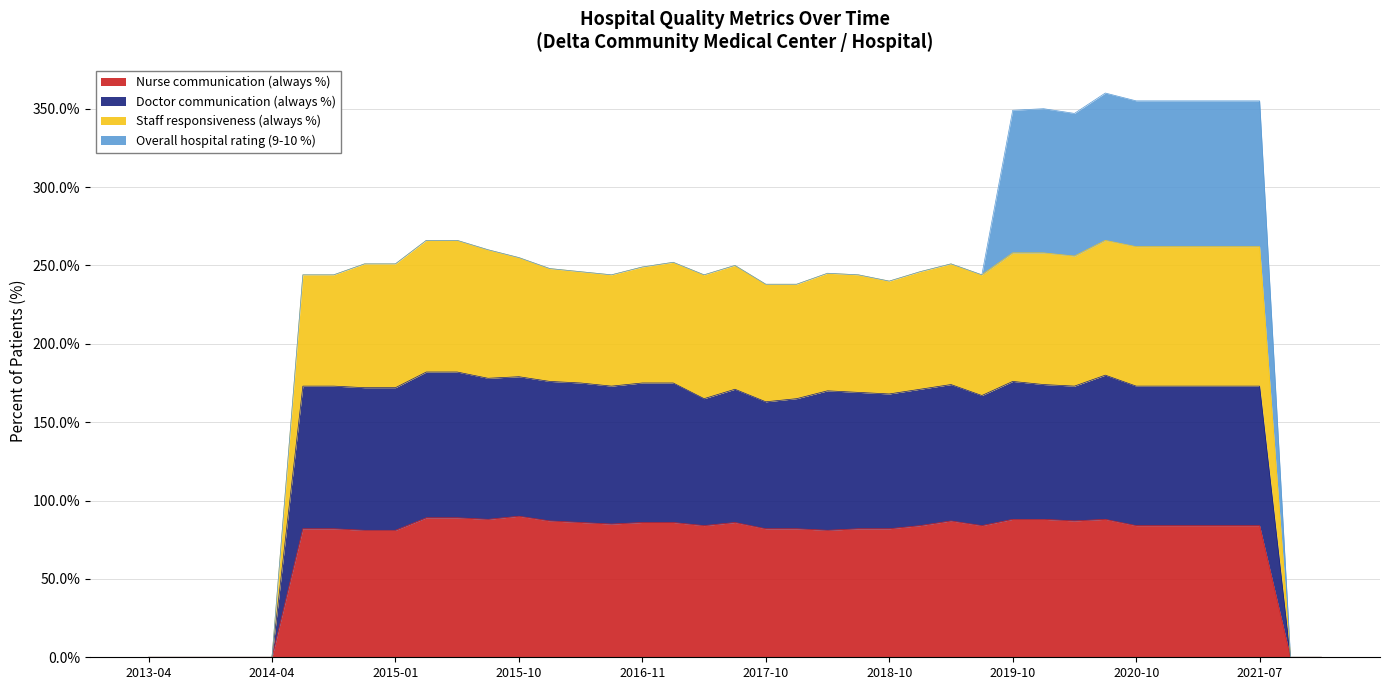

What is the label of the 10th point from the left?

2015-04